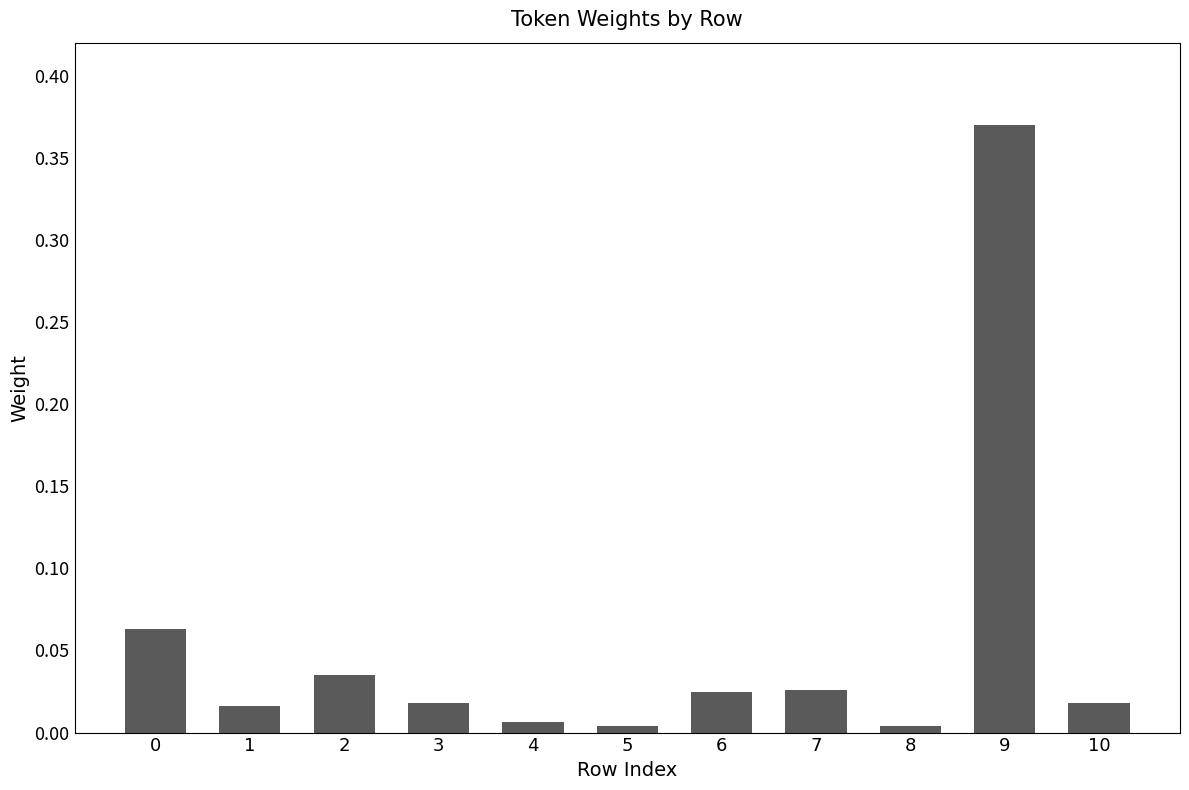

Which has a higher value, 5 or 3?

3